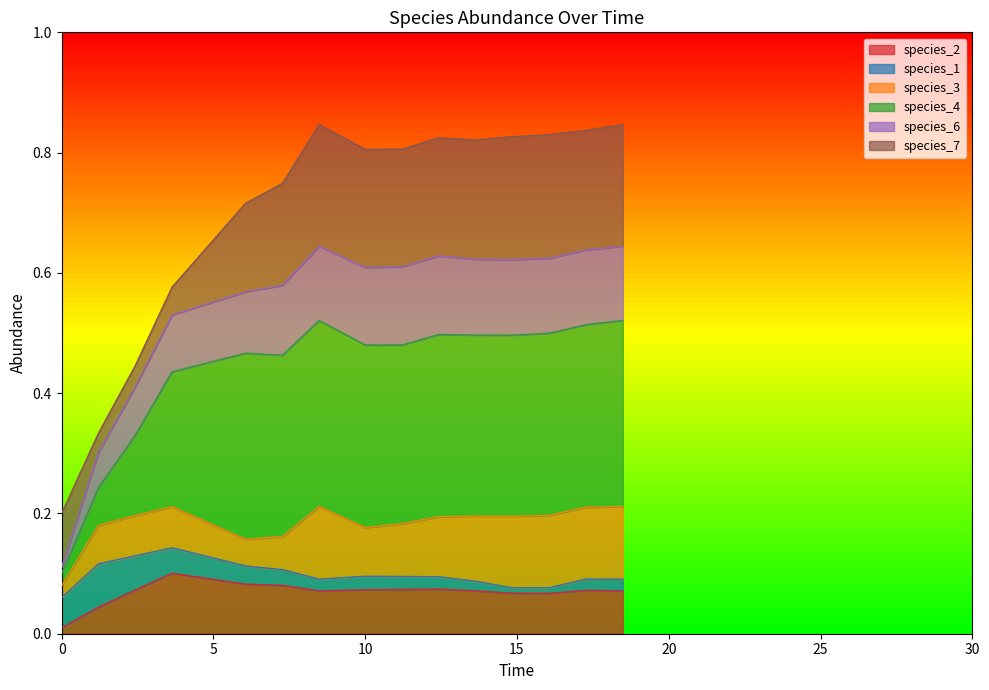

True or false: species_6 has a value of 0.6 at 7.272727272727273.

True